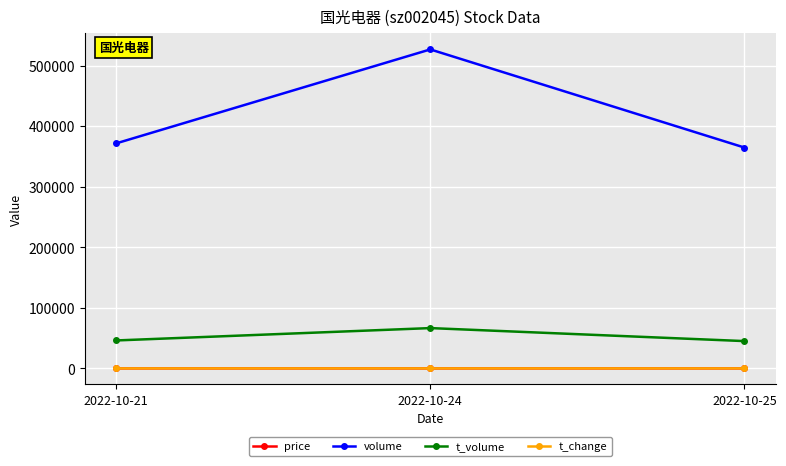

Which series has the largest total across all categories?

volume